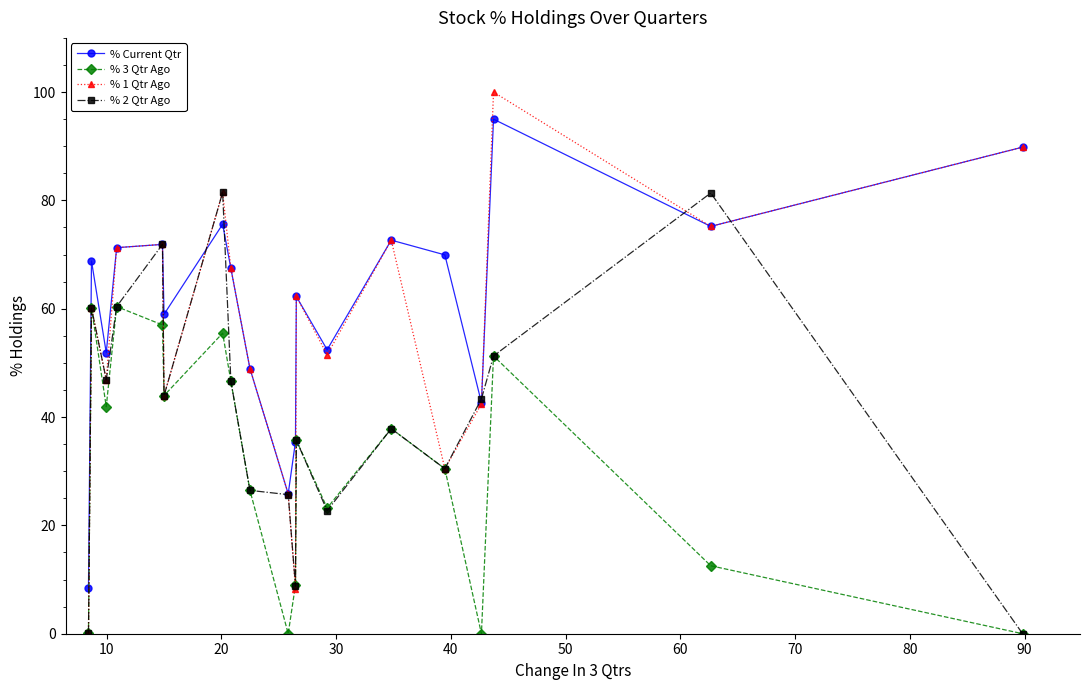

What are all the series names shown in the legend?

% Current Qtr, % 3 Qtr Ago, % 1 Qtr Ago, % 2 Qtr Ago